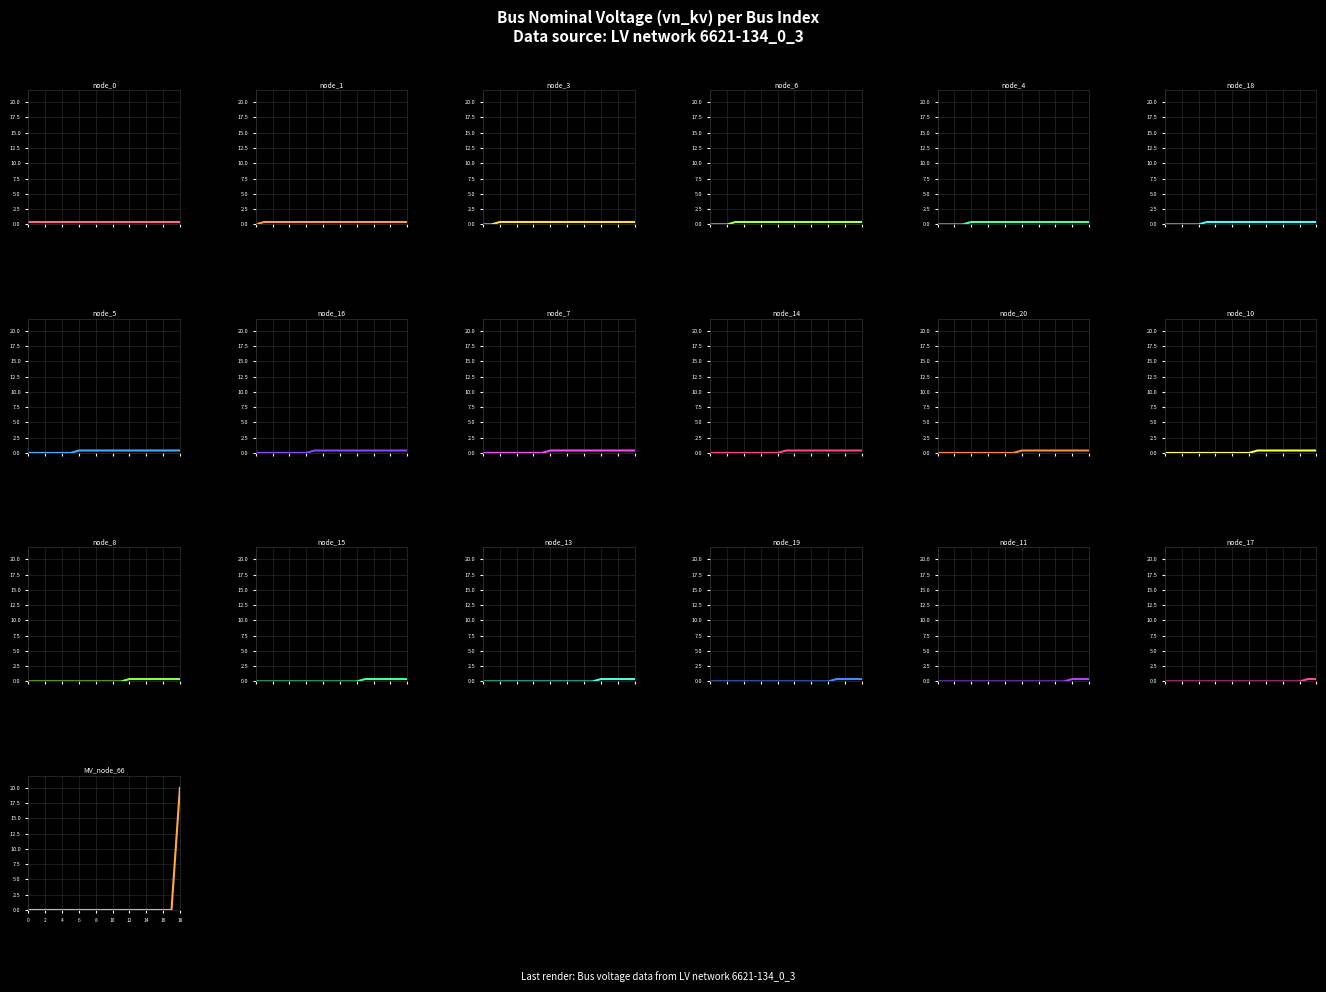

What position from the left is 10?

11